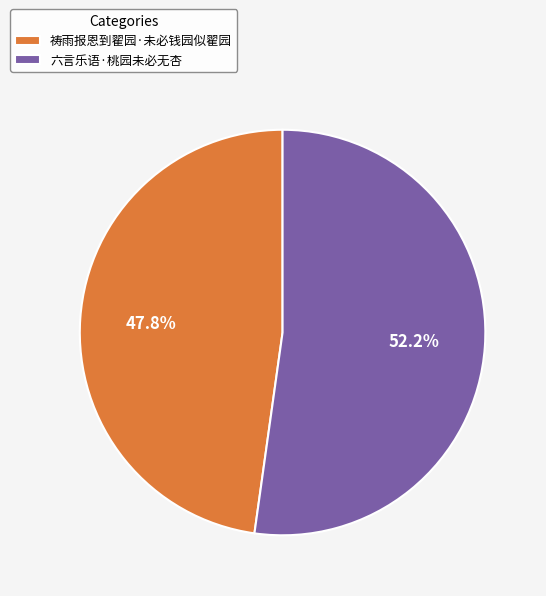

To the nearest percent, what is the difference between the largest and smallest slice percentages?

4%